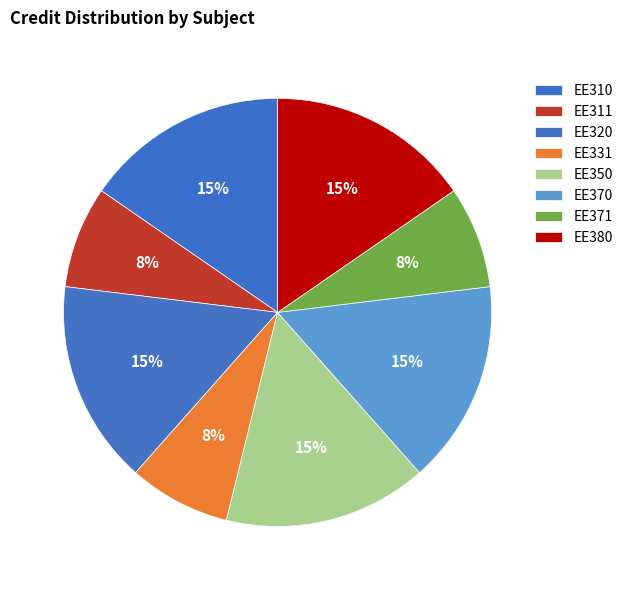

True or false: EE331 accounts for 17% of the total.

False